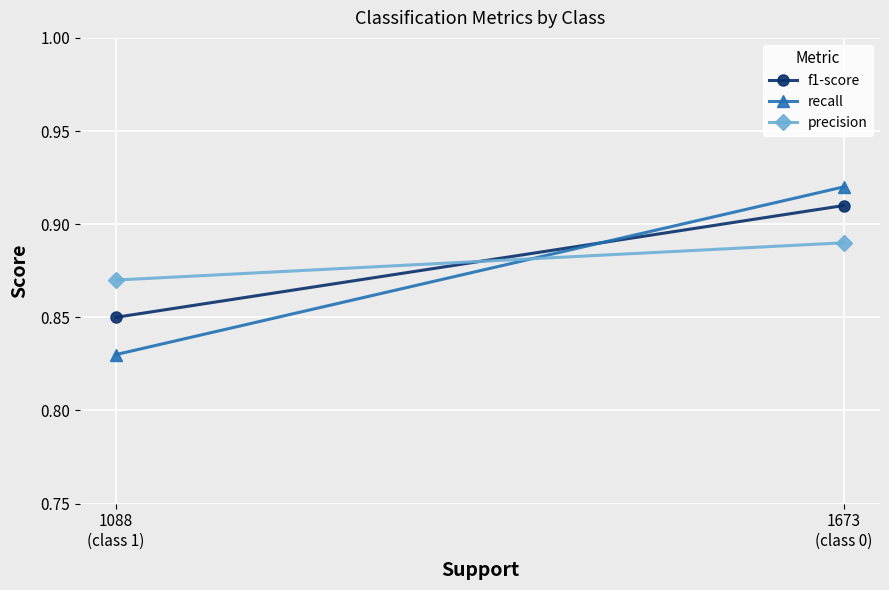

Rank the series at 1673
(class 0) from lowest to highest value.

precision, f1-score, recall